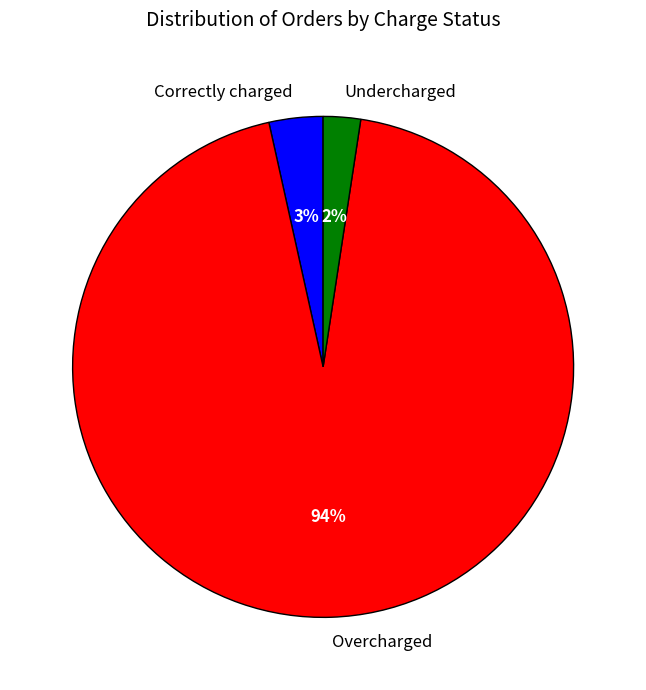

To the nearest percent, what is the average slice percentage?

33%